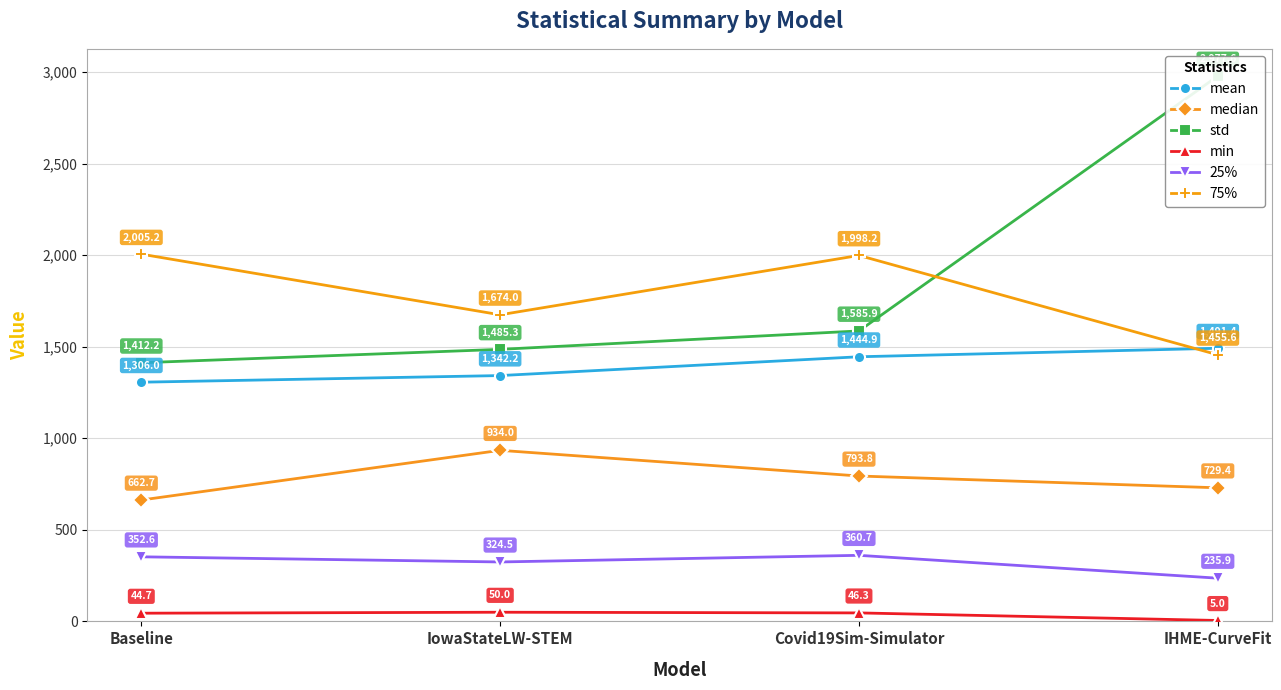

Reading left to right, what are all the values shown in this chart?

mean: Baseline=1306.0	IowaStateLW-STEM=1342.2	Covid19Sim-Simulator=1444.9	IHME-CurveFit=1491.4
median: Baseline=662.7	IowaStateLW-STEM=934.0	Covid19Sim-Simulator=793.8	IHME-CurveFit=729.4
std: Baseline=1412.2	IowaStateLW-STEM=1485.3	Covid19Sim-Simulator=1585.9	IHME-CurveFit=2977.6
min: Baseline=44.7	IowaStateLW-STEM=50.0	Covid19Sim-Simulator=46.3	IHME-CurveFit=5.0
25%: Baseline=352.6	IowaStateLW-STEM=324.5	Covid19Sim-Simulator=360.7	IHME-CurveFit=235.9
75%: Baseline=2005.2	IowaStateLW-STEM=1674.0	Covid19Sim-Simulator=1998.2	IHME-CurveFit=1455.6